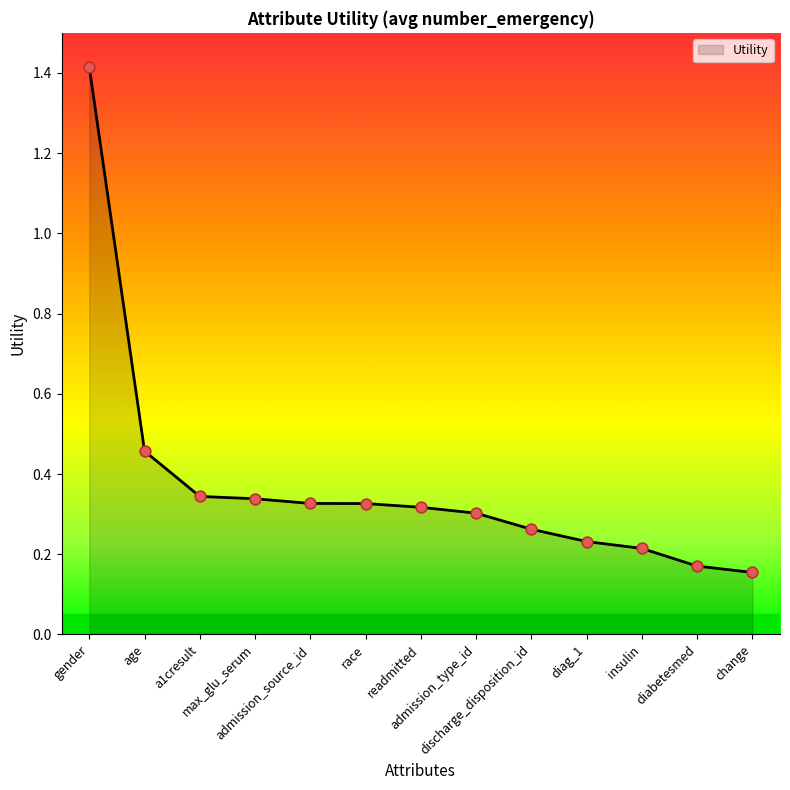

What is the change in value from a1cresult to insulin?

-0.1